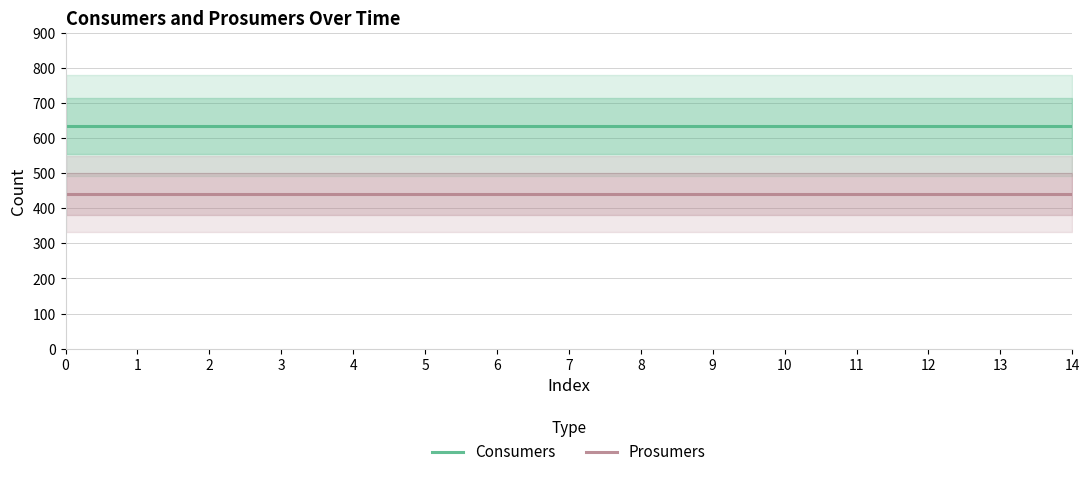

At 11, list the series in order from largest to smallest.

Consumers, Prosumers